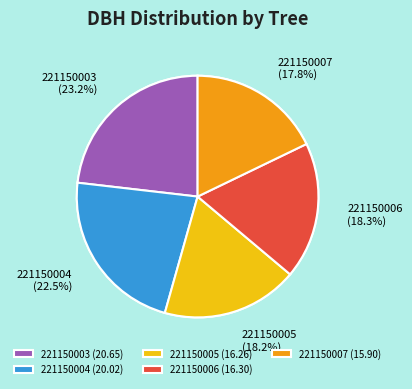

To the nearest percent, what portion does 221150004 represent?

22%